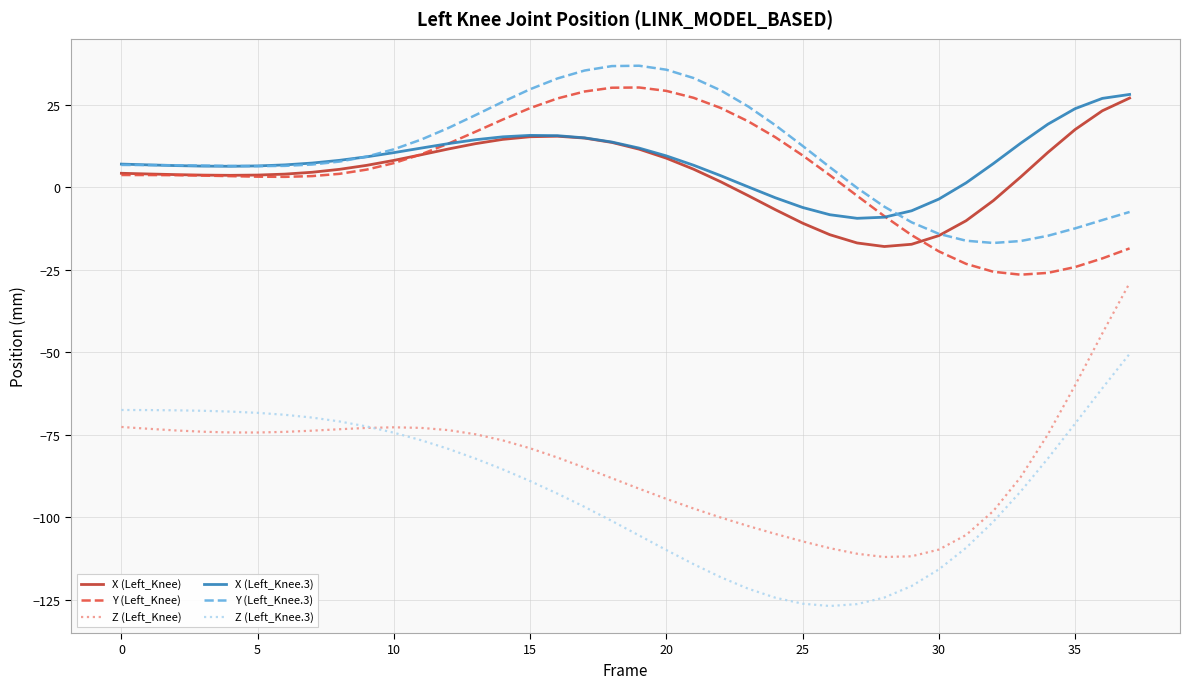

True or false: Z (Left_Knee) and X (Left_Knee.3) intersect in this chart.

False